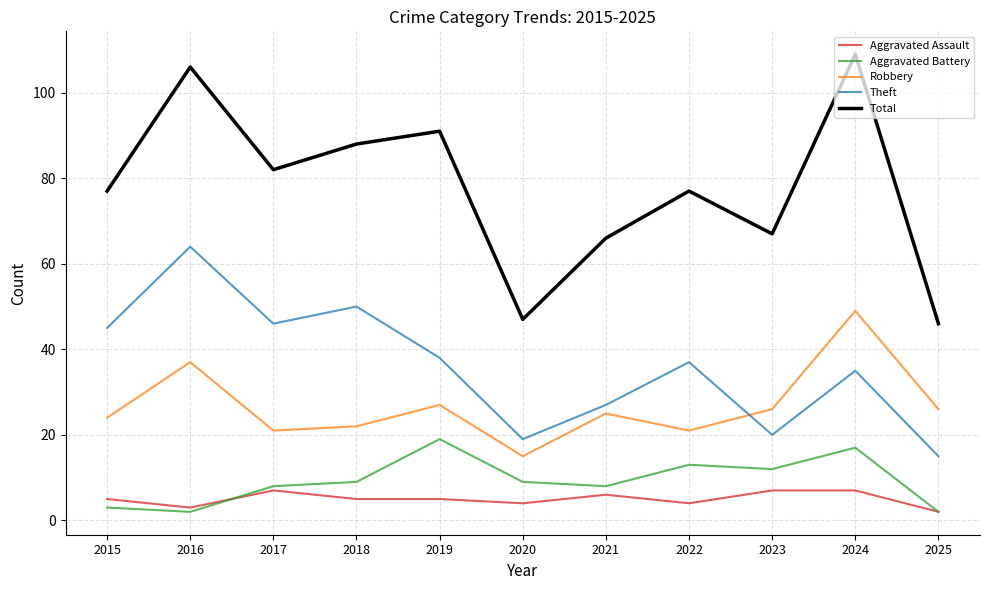

What is the sum of all Theft values?

396